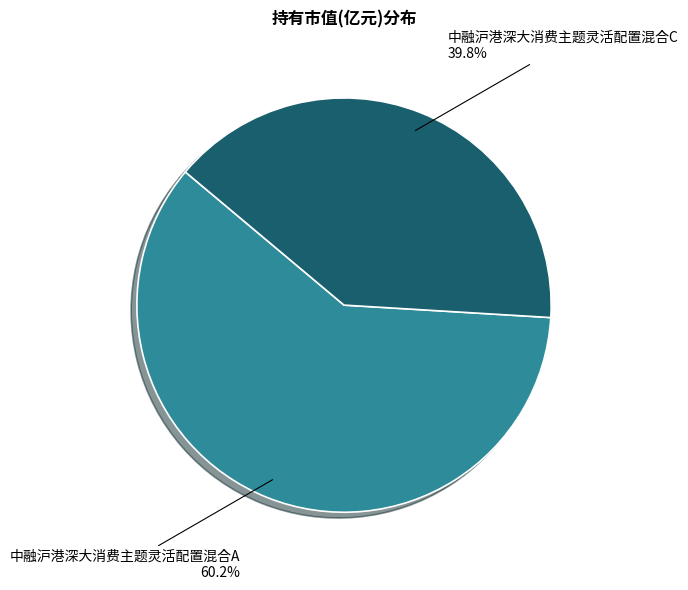

True or false: 中融沪港深大消费主题灵活配置混合A accounts for 68% of the total.

False